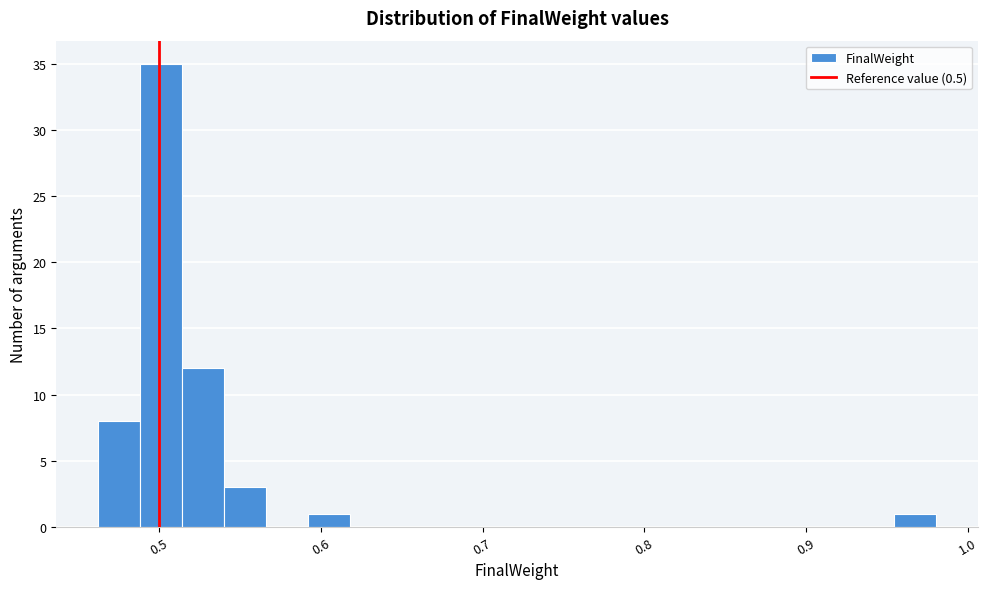

Around what value on the x-axis is the tallest bar? Give the approximate position of its centre, as read against the axis.

0.50